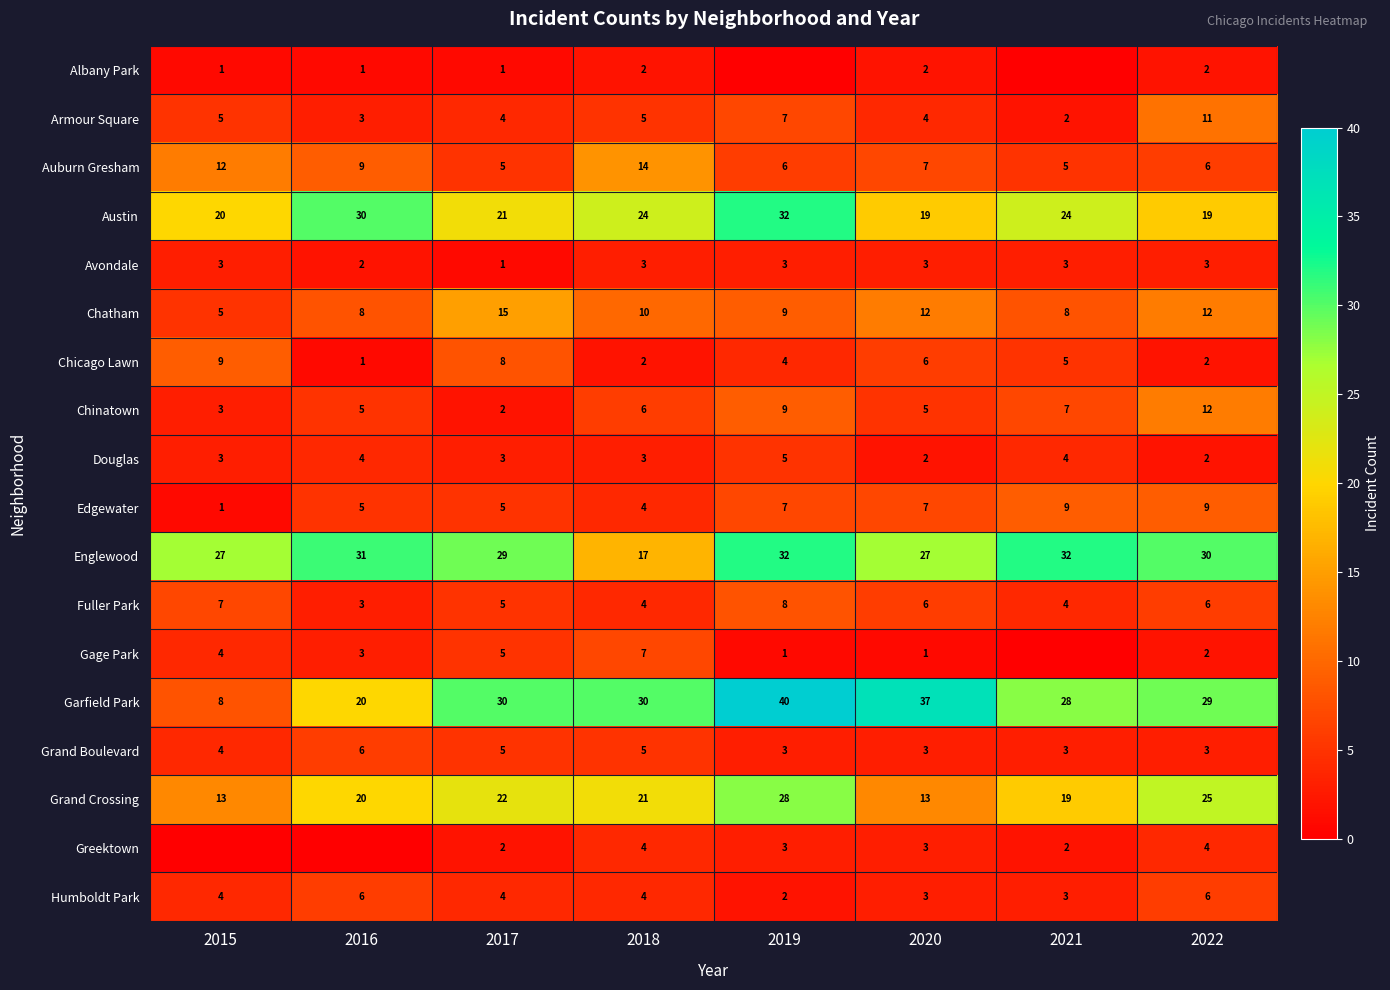

At which category does the chart reach its minimum across all series?

2019